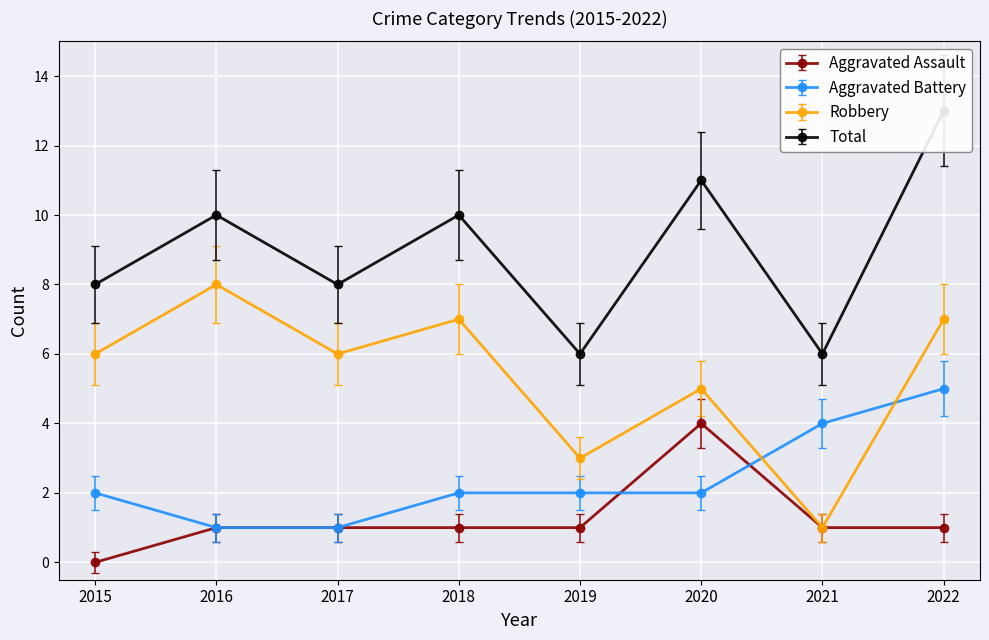

True or false: Robbery has more than 2 interior local peaks.

True